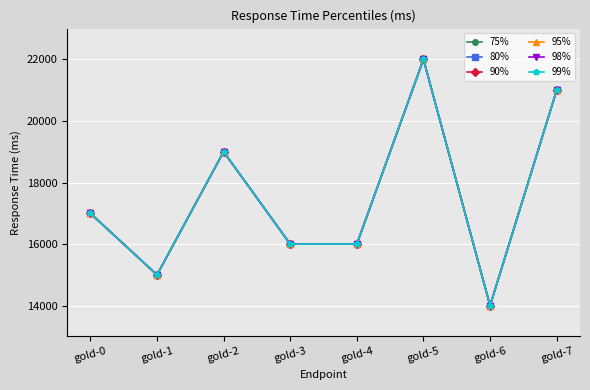

Does the chart have visible grid lines?

Yes